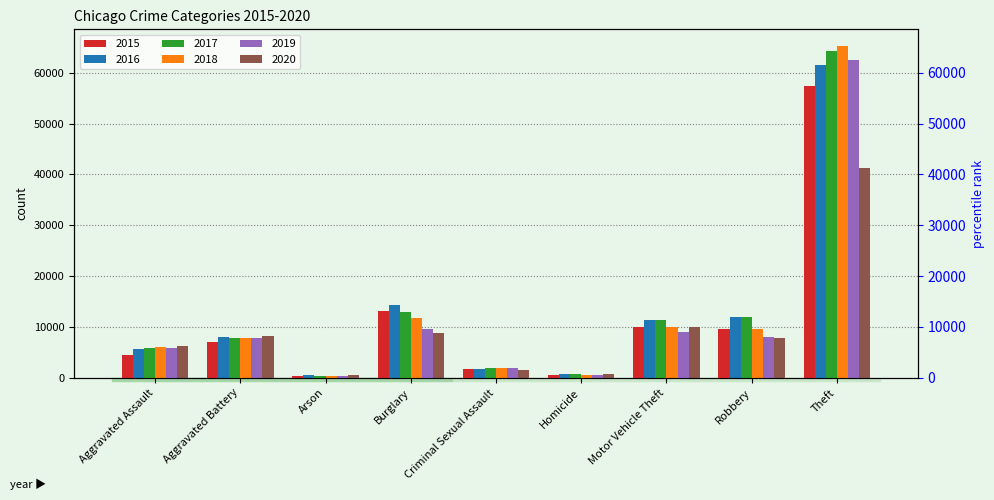

Which category has the lowest value in the 2018 series?

Arson